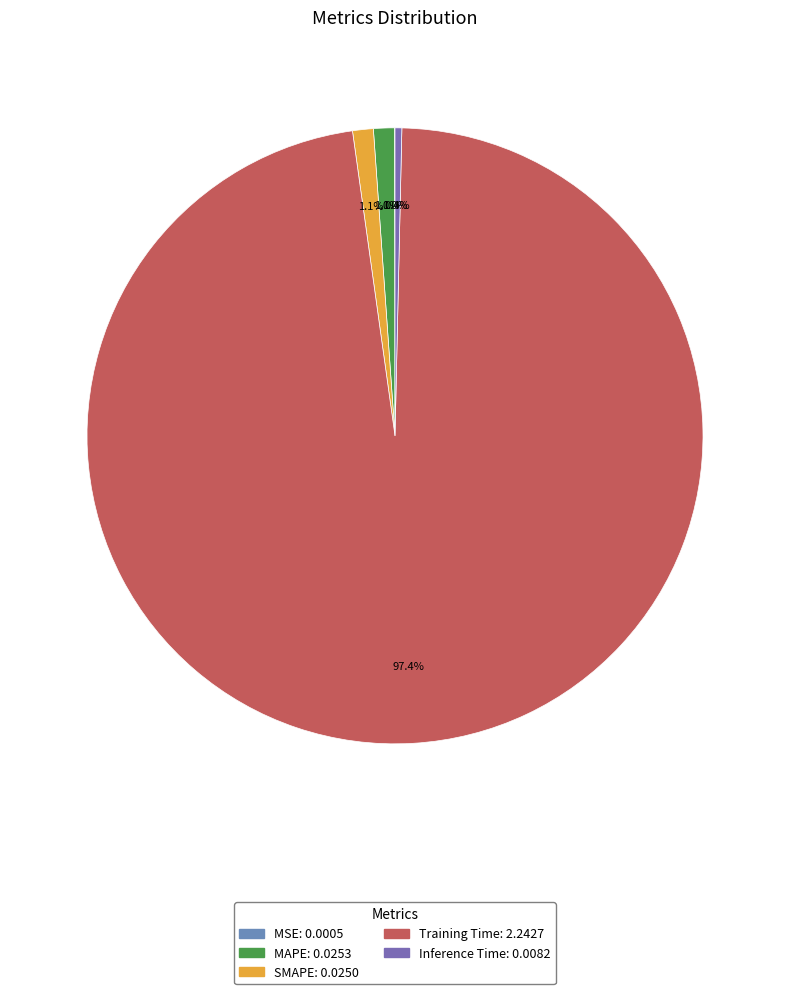

Does Inference Time represent more than half of the total?

No